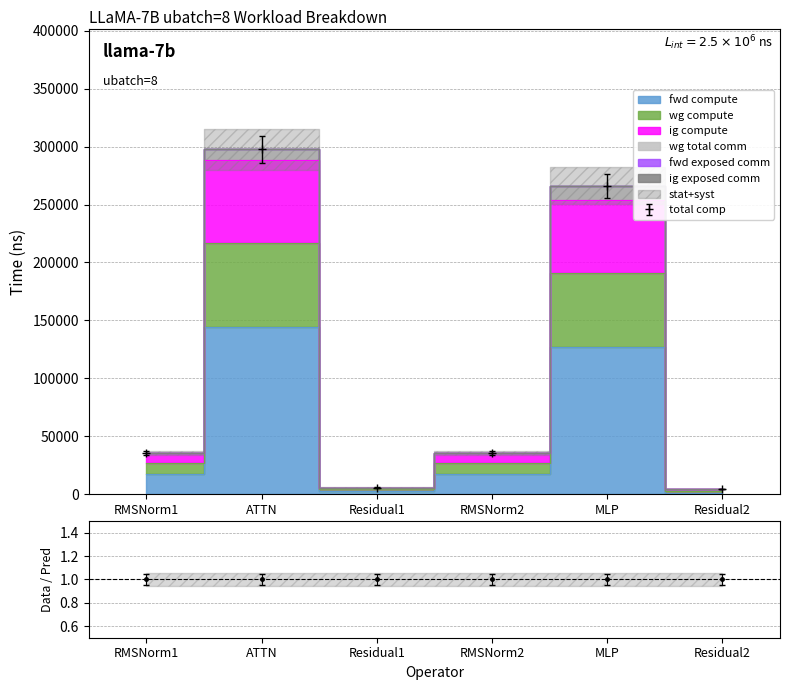

Which category has the lowest value in the fwd compute series?

Residual2